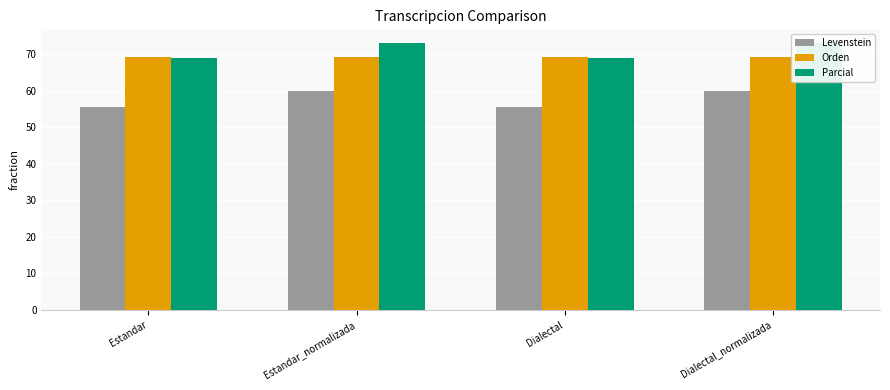

The Levenstein series shows 24.2 at Dialectal. True or false?

False